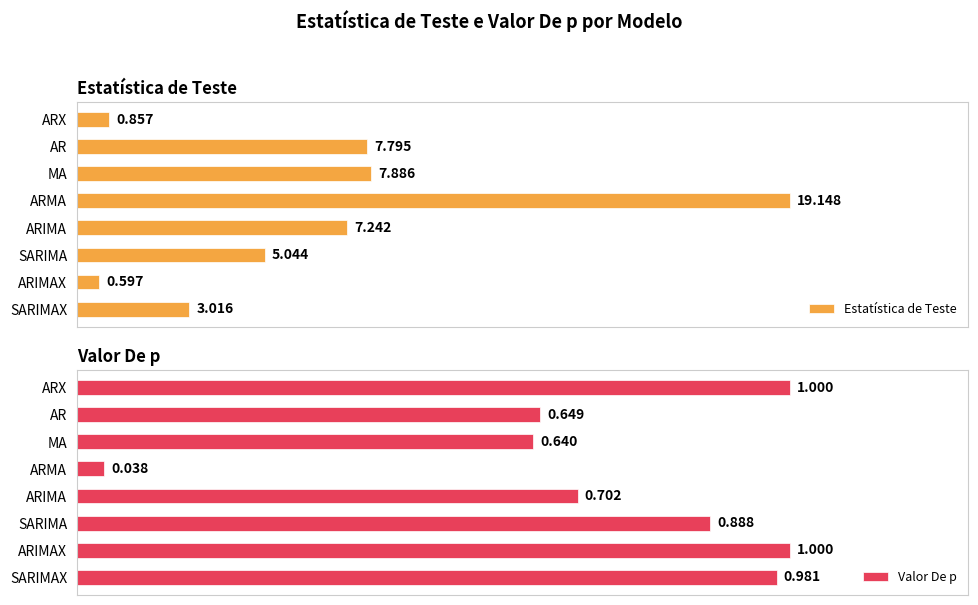

Rank the categories by Estatística de Teste value from lowest to highest.

ARIMAX, ARX, SARIMAX, SARIMA, ARIMA, AR, MA, ARMA